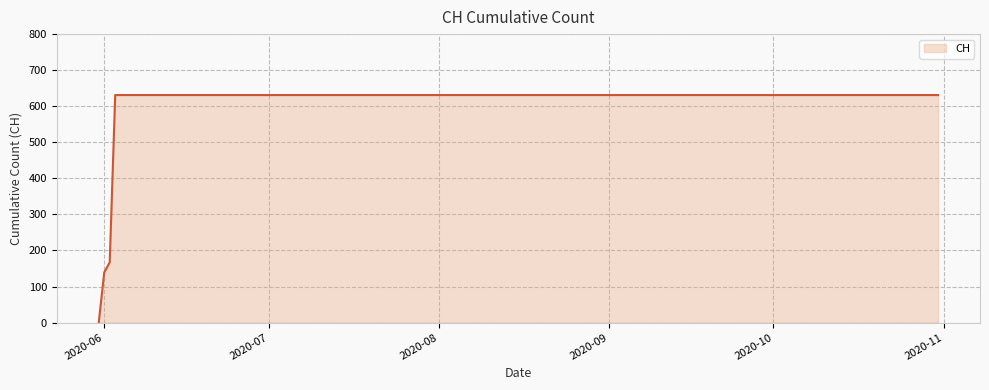

What is the maximum value shown in the chart?

631